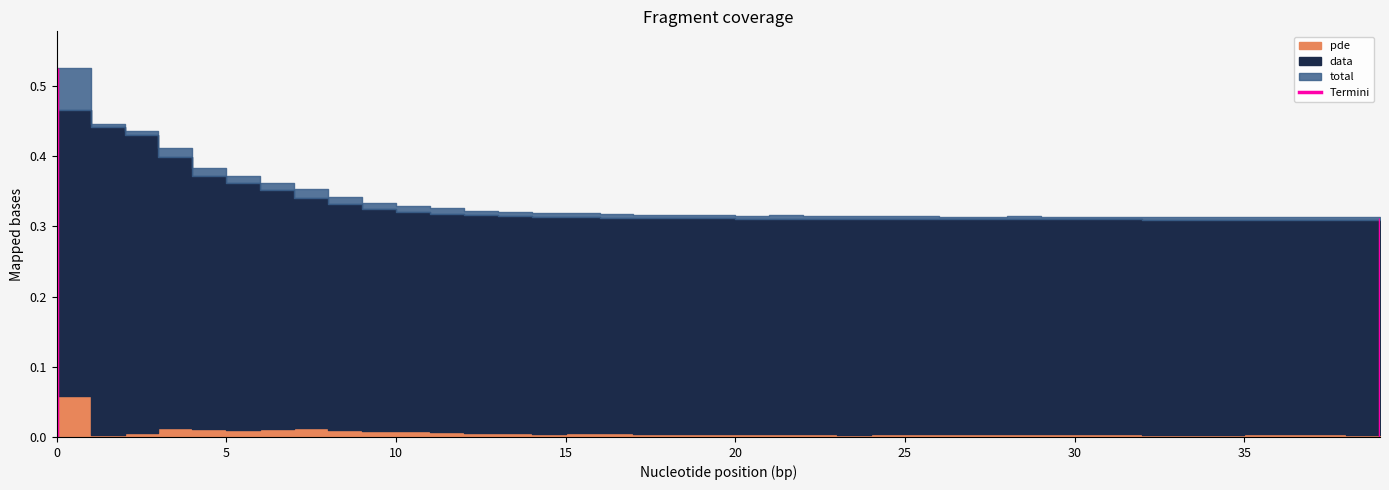

Which series has the largest total across all categories?

total